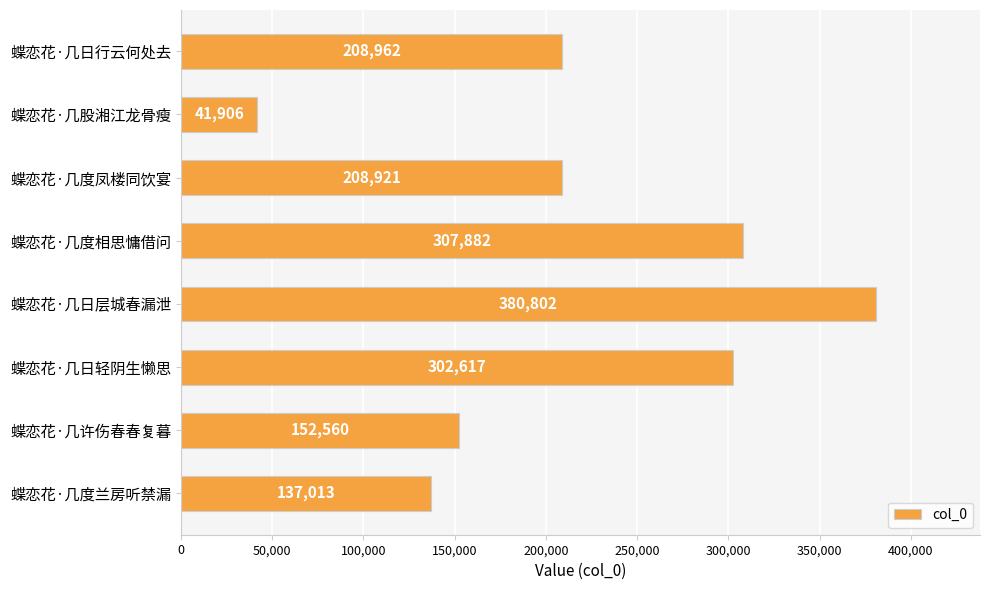

The value at 蝶恋花·几股湘江龙骨瘦 is 19097. True or false?

False